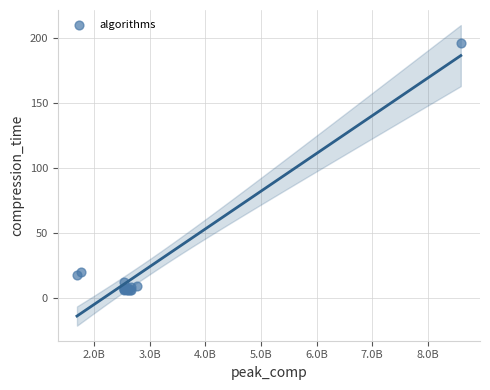

What Y value in the scatter plot is closest to 100?

19.8